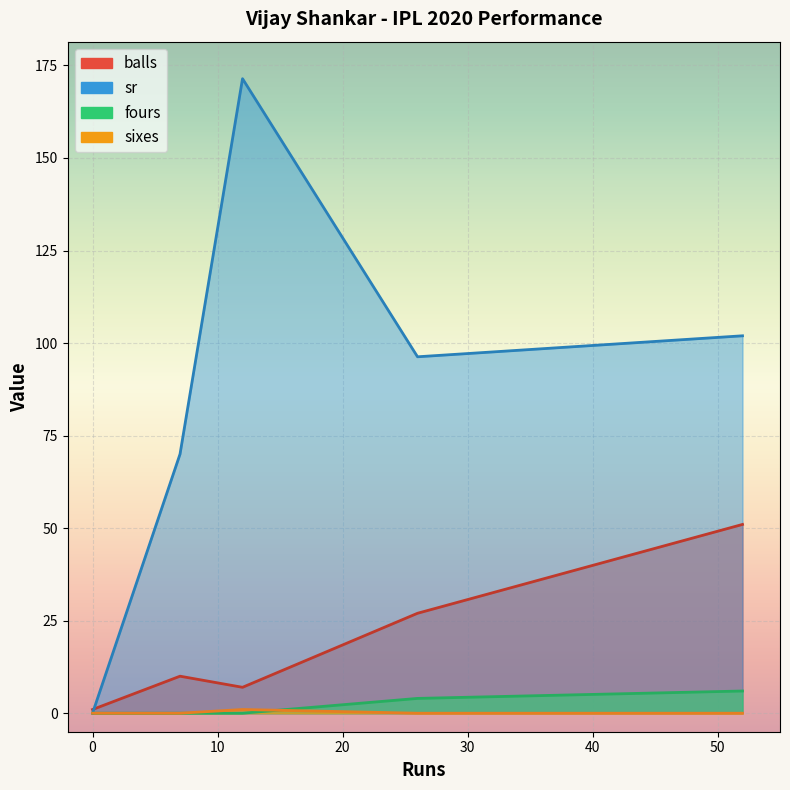

True or false: sixes and fours cross at least once.

True